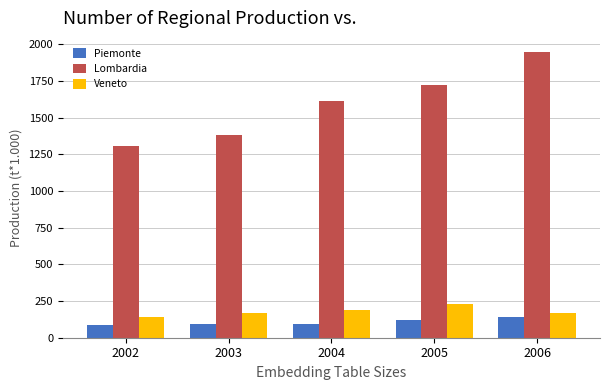

Are the bars grouped side by side (vs. stacked)?

Yes